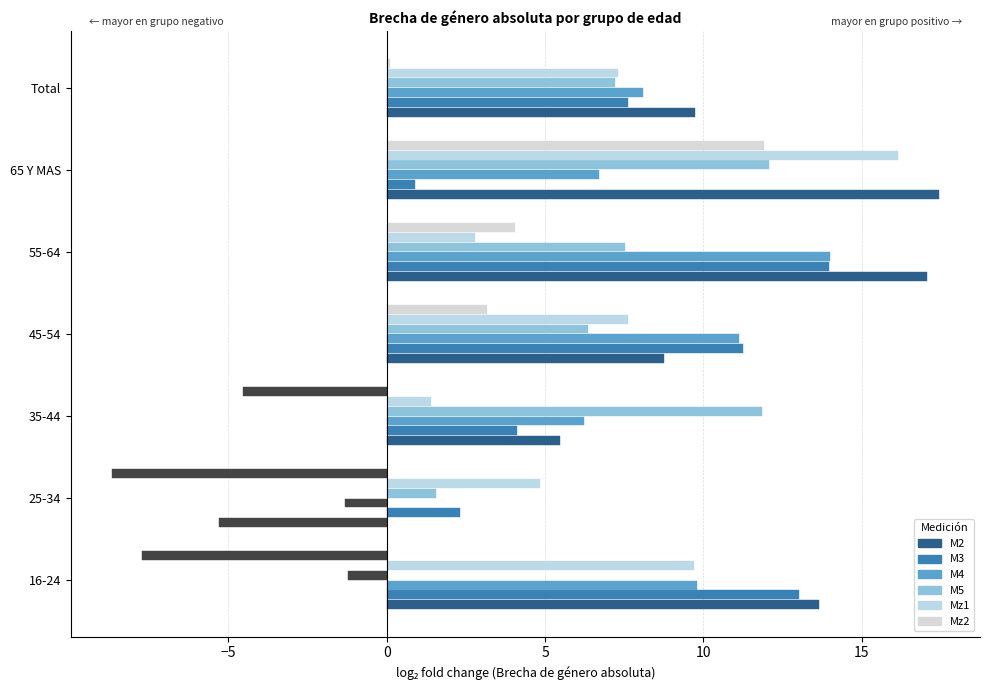

What is the value of the M4 bar at the 3rd from the left?

6.2